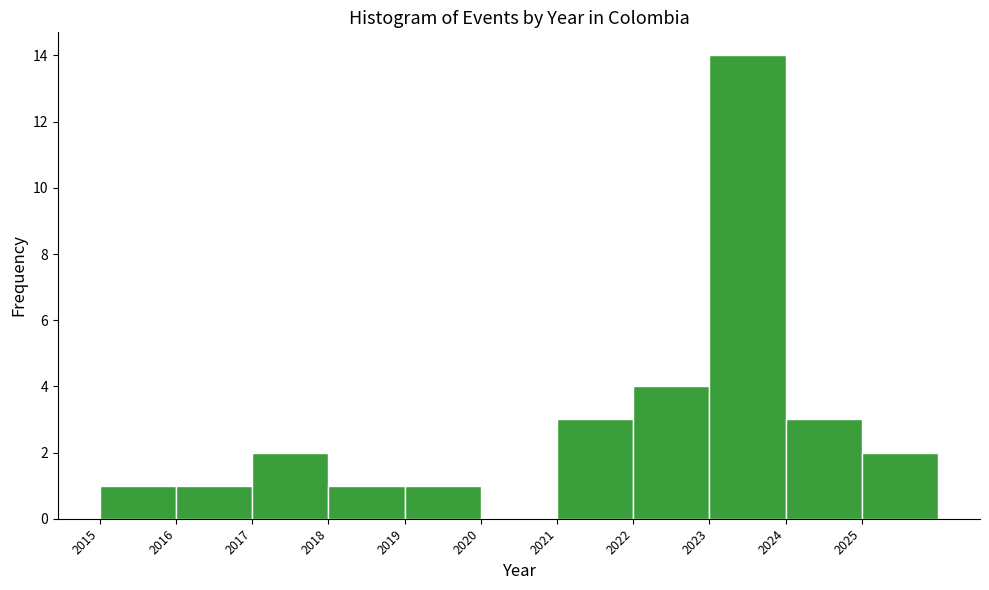

Reading left to right, transcribe this chart: for each bar, give the range it covers on the x-axis and its height. The values are not printed on the chart, so give them approximately, as read against the axis.

2015 to 2016: 1
2016 to 2017: 1
2017 to 2018: 2
2018 to 2019: 1
2019 to 2020: 1
2020 to 2021: 0
2021 to 2022: 3
2022 to 2023: 4
2023 to 2024: 14
2024 to 2025: 3
2025 to 2026: 2